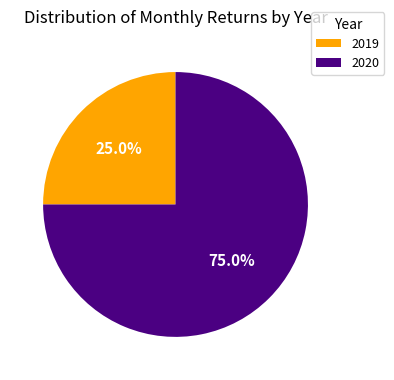

Count the number of slices in the pie.

2